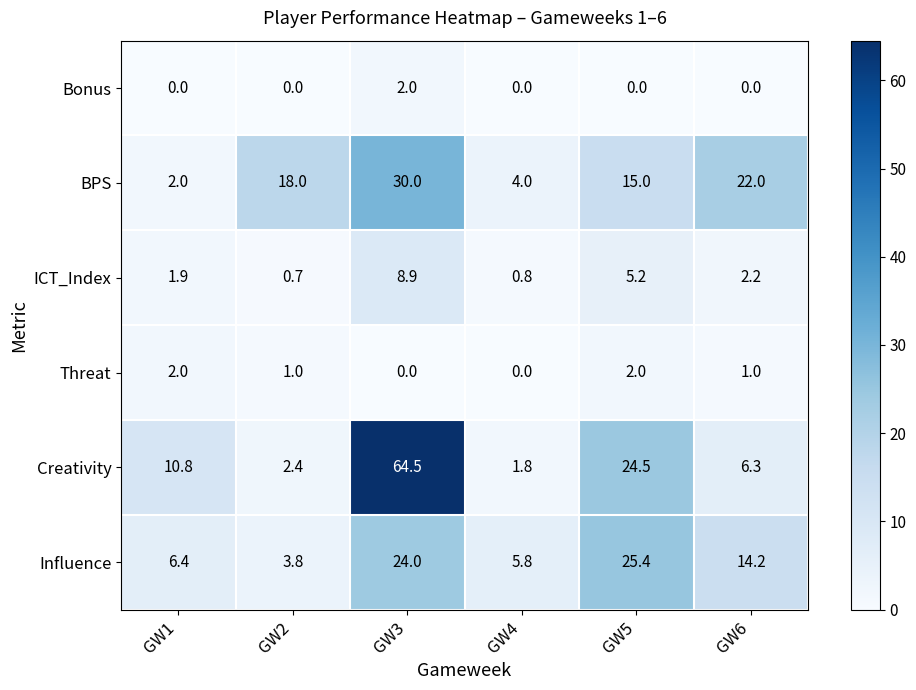

What is the difference between the highest and lowest values at GW6?

22.0